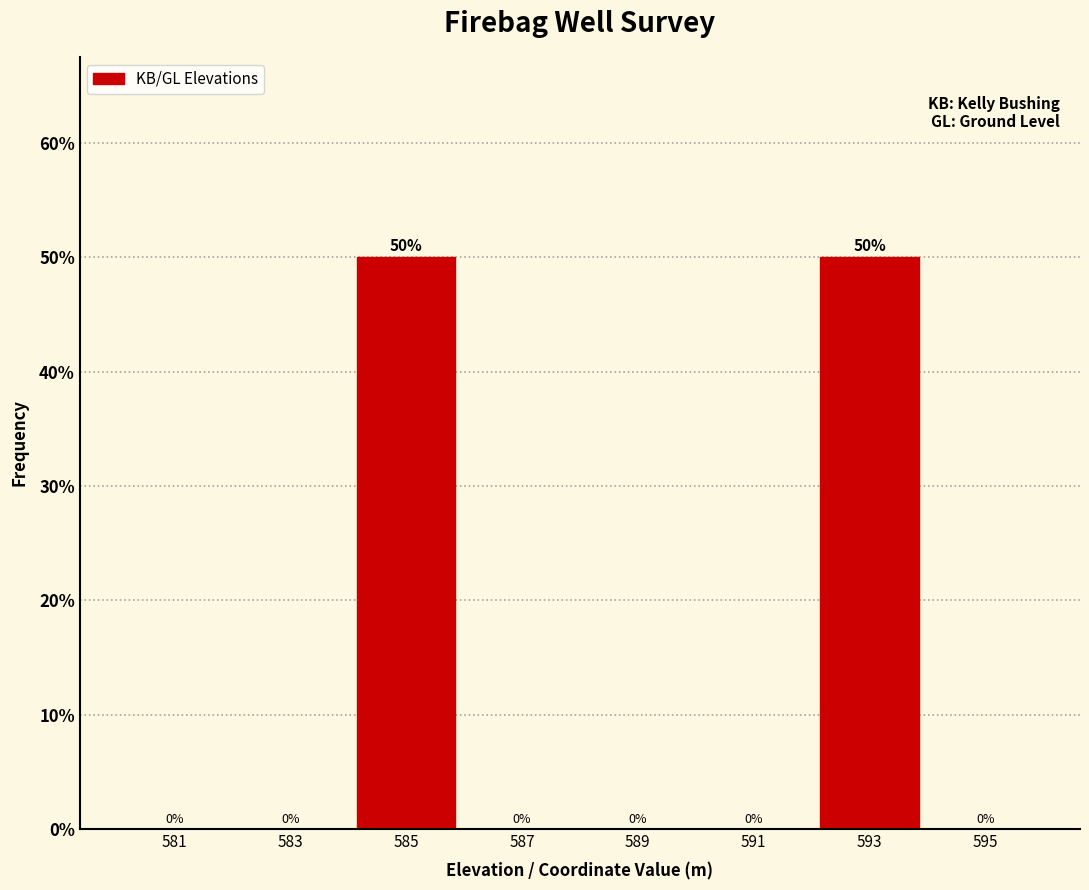

How tall is the bar that spans 592 to 594 on the x-axis?

50